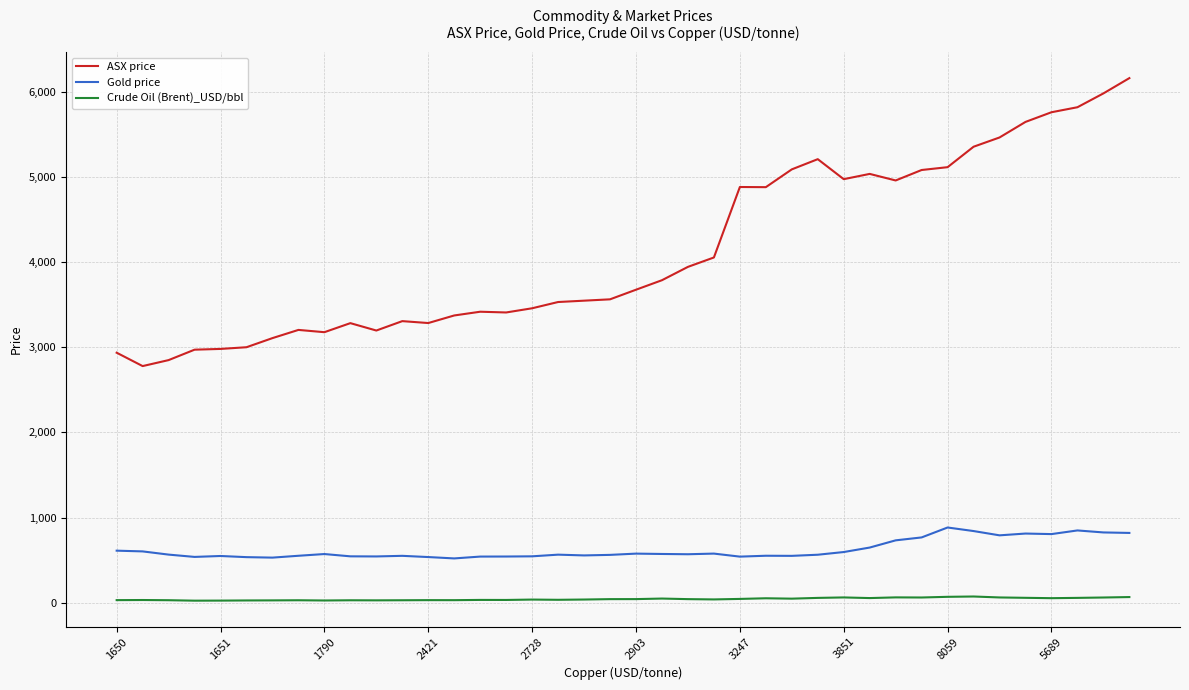

What is the greatest value displayed?

6158.3